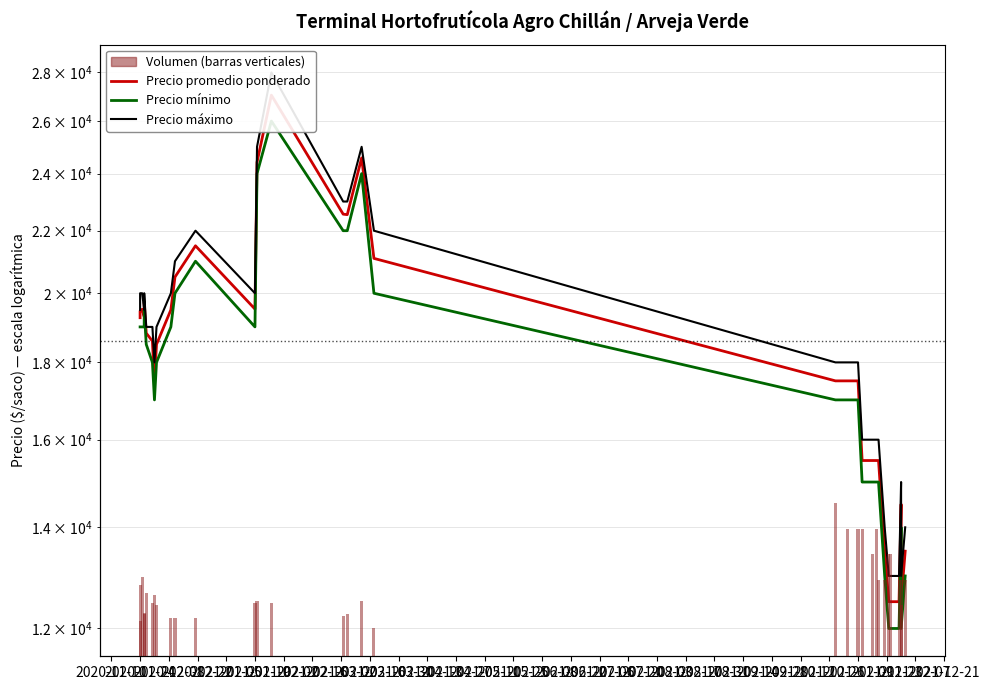

What is the value of the Precio mínimo bar at the 10th from the left?

19000